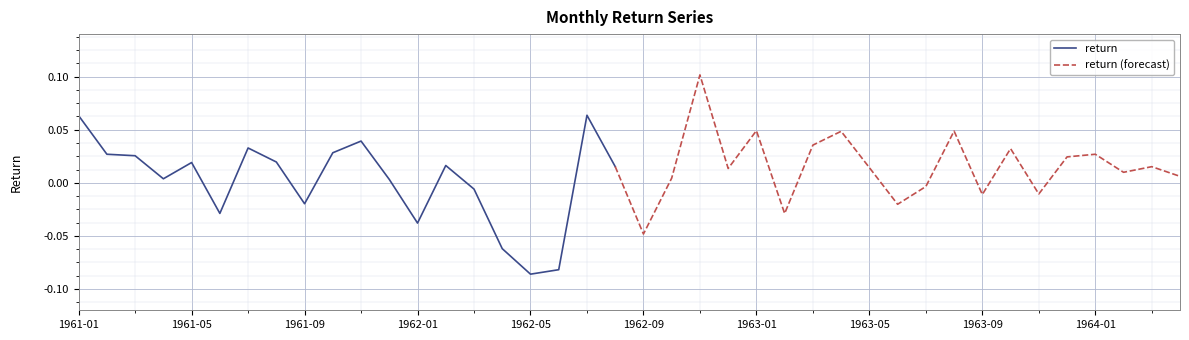

What is the label of the 24th point from the right?

1962-05